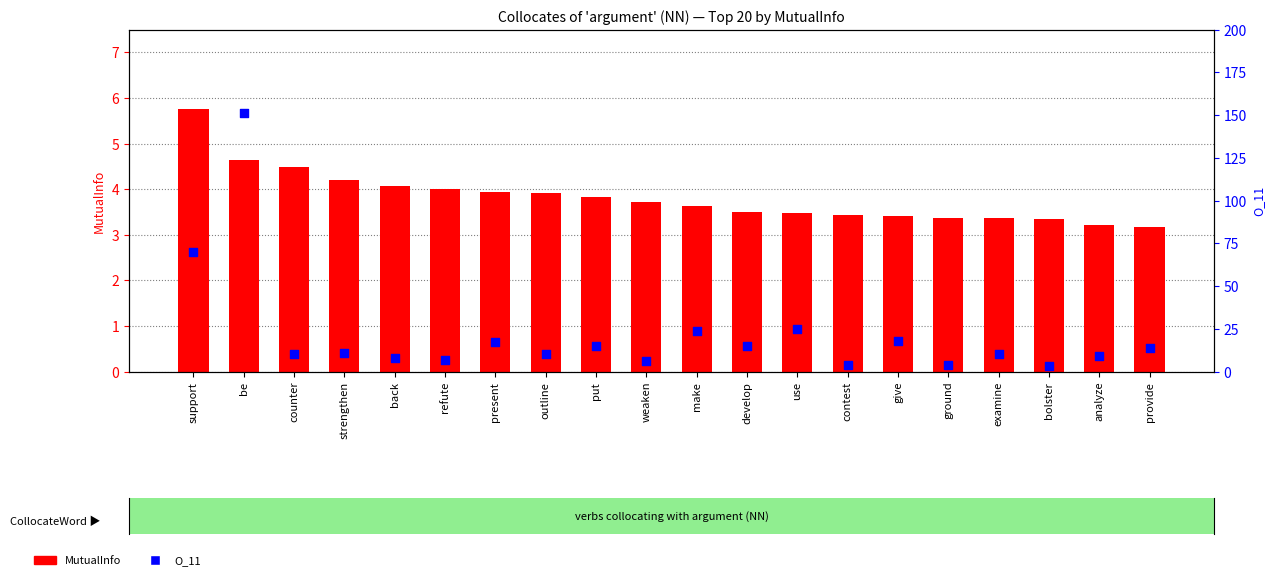

Which series has the largest total across all categories?

O_11